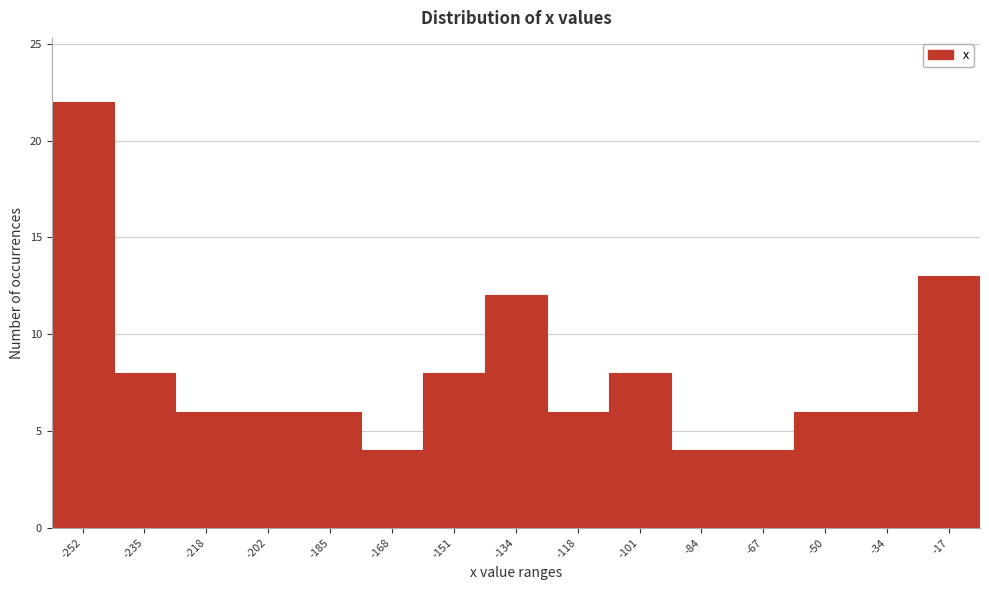

Reading right to left, extract all data points from this chart.

13	6	6	4	4	8	6	12	8	4	6	6	6	8	22